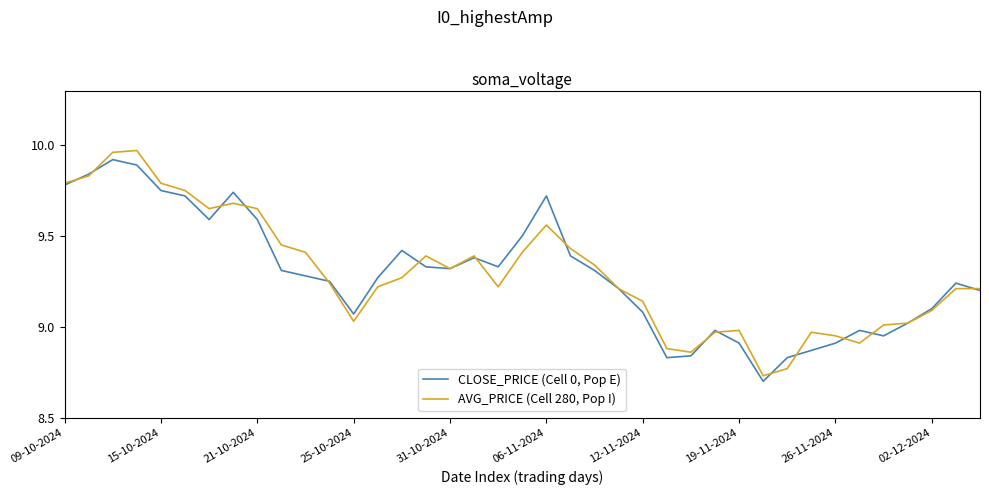

List the series in order of their peak value, lowest first.

CLOSE_PRICE (Cell 0, Pop E), AVG_PRICE (Cell 280, Pop I)